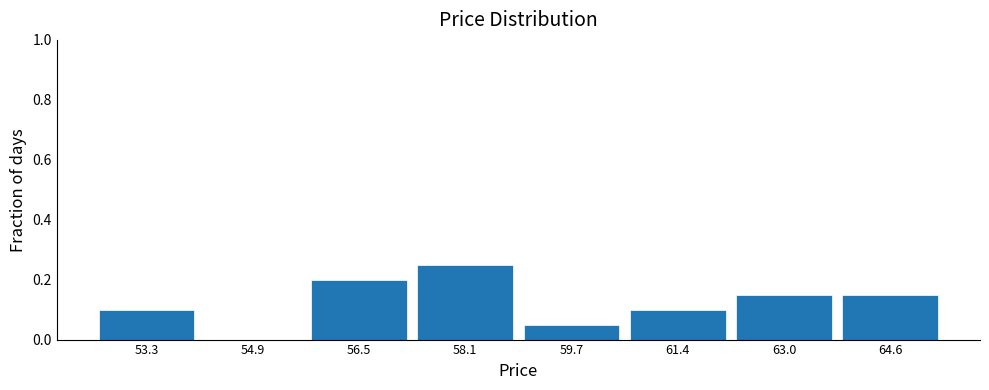

How tall is the bar that spans 63.8 to 65.4 on the x-axis? Neither the bar edges nor the heights are printed on the chart, so give them approximately, as read against the axes.

0.16